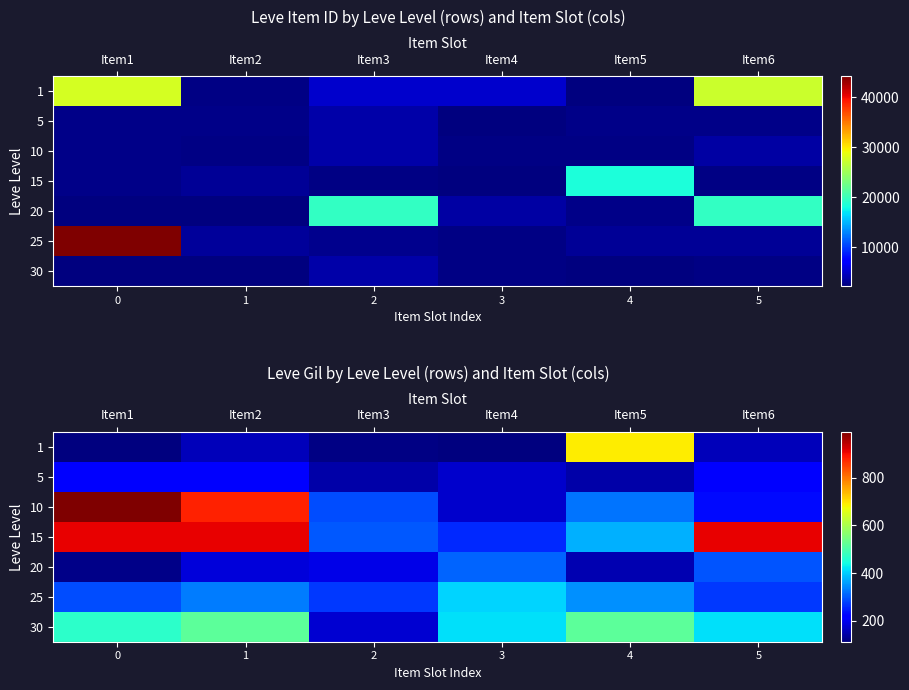

What is the maximum value shown in the chart?

990